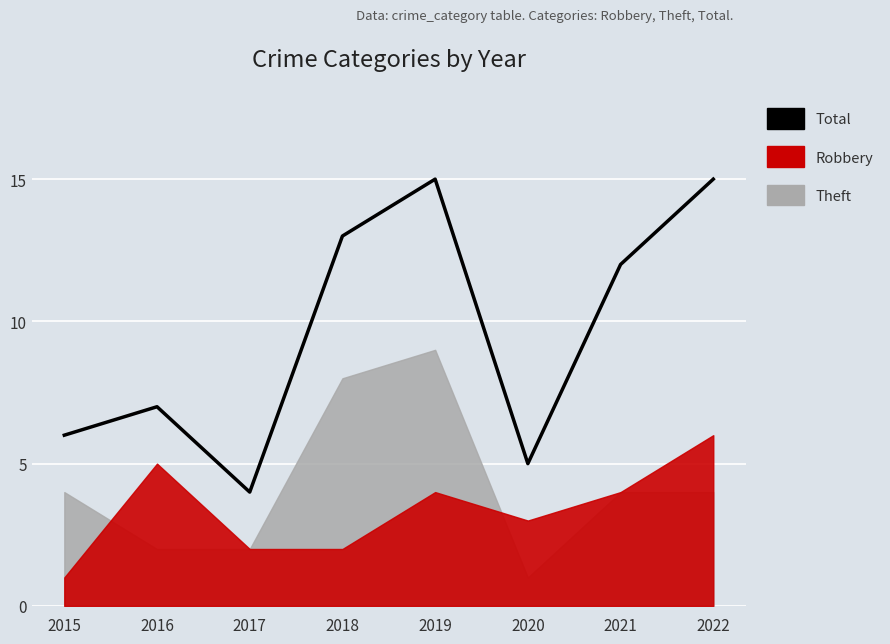

List the labels in order of value, smallest first.

2017, 2020, 2015, 2016, 2021, 2018, 2019, 2022